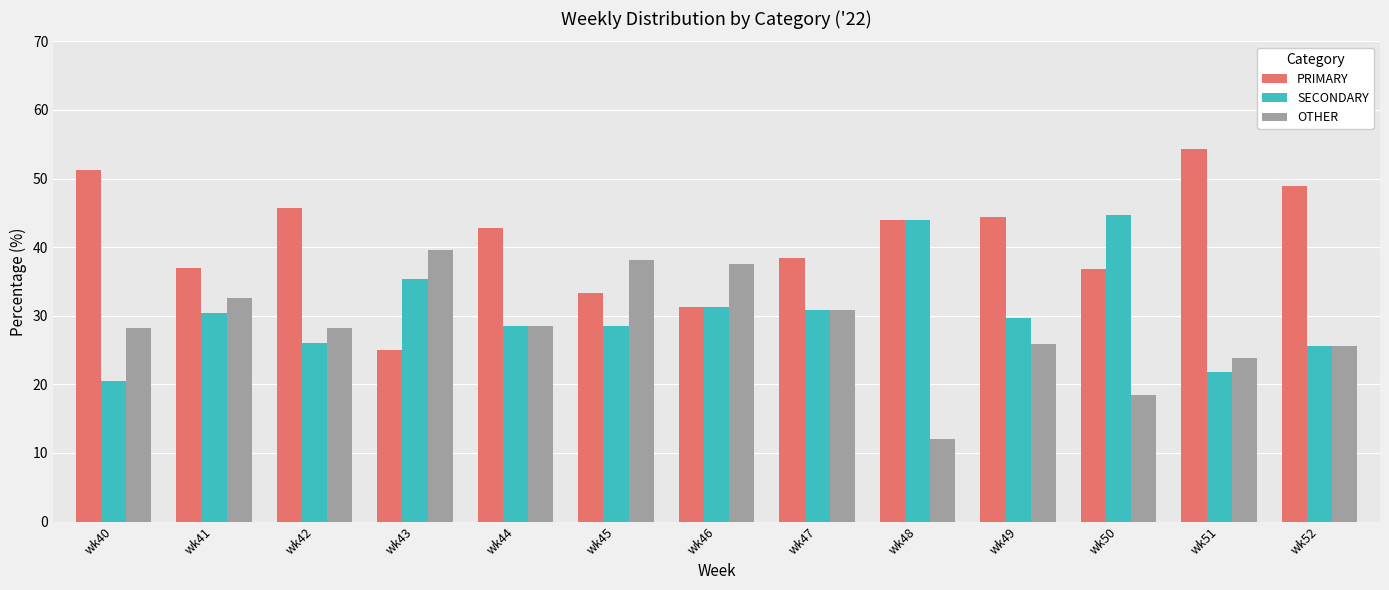

What is the difference between the highest and lowest values at wk40?

30.8